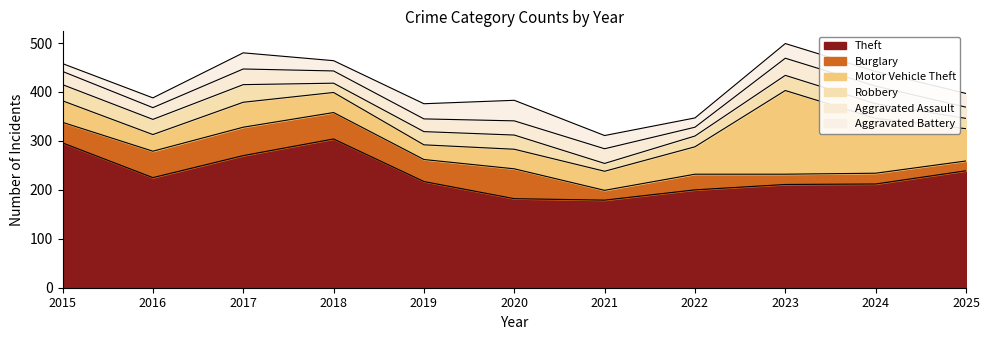

Which has a higher value, 2015 or 2017?

2015